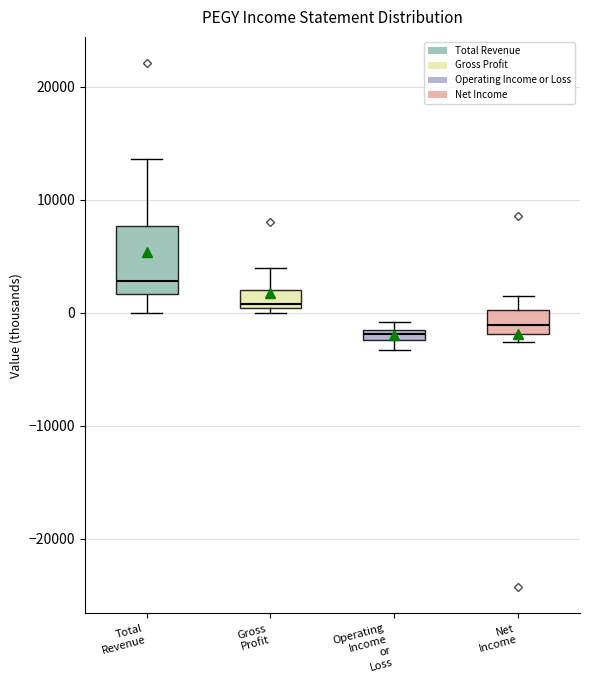

Where is the upper edge of the box for Operating Income or Loss on the y-axis? The values are not printed on the chart, so give them approximately, as read against the axis.

-1000